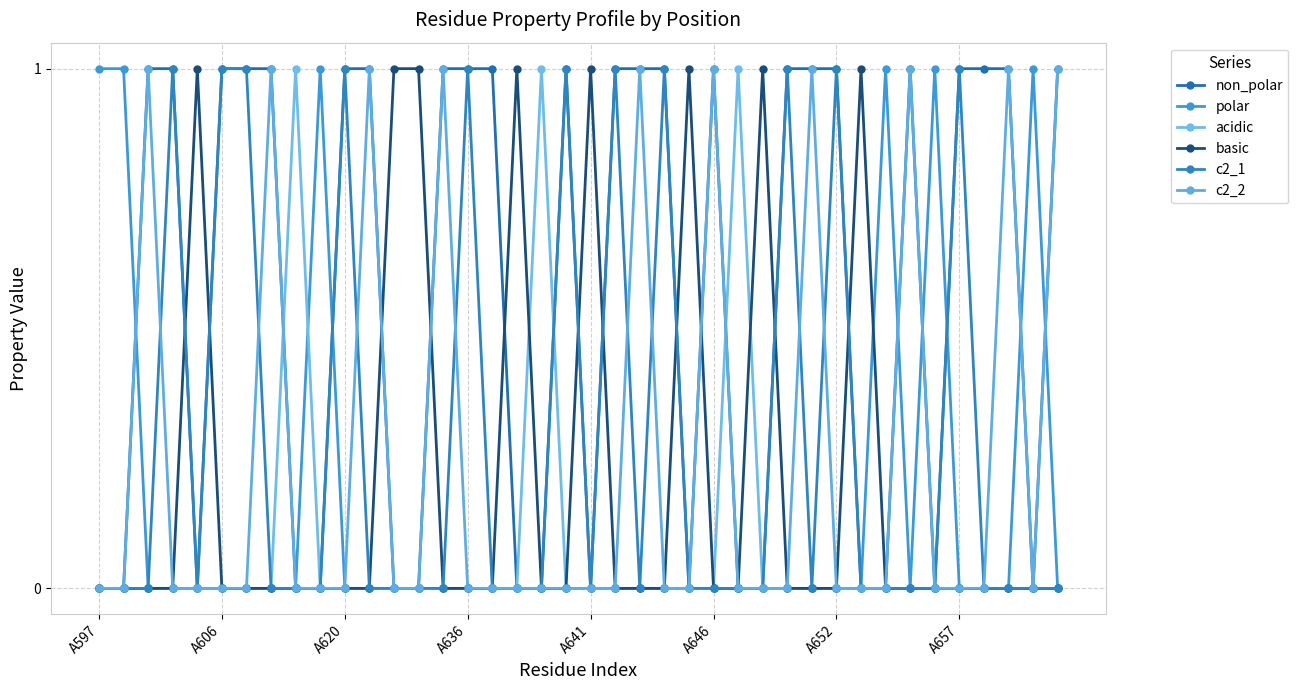

Count the number of categories in the chart.

40